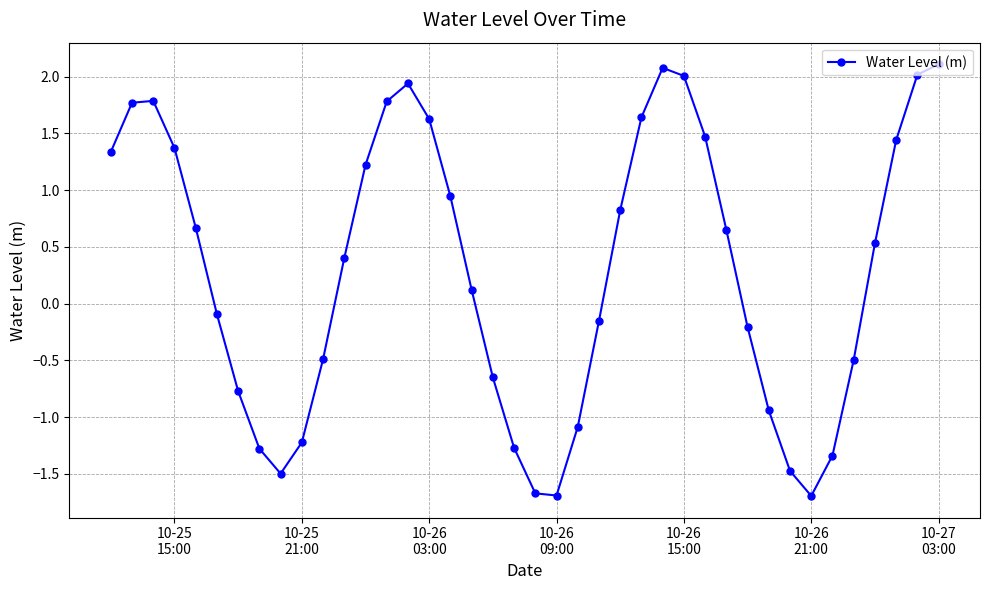

How many interior local peaks (higher than both neighbors) does the data have?

3